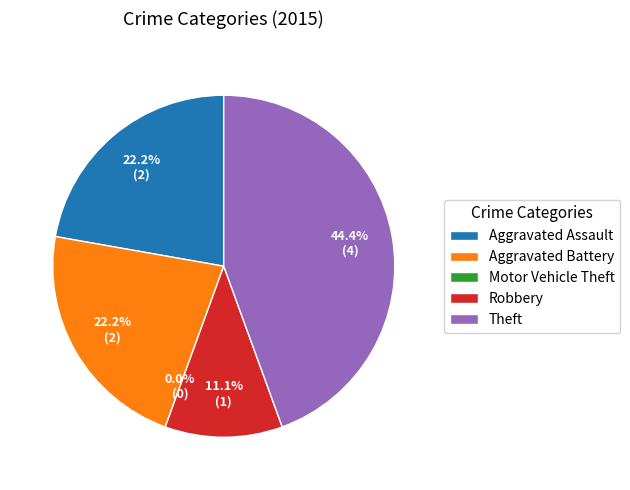

How many segments does this pie chart have?

5